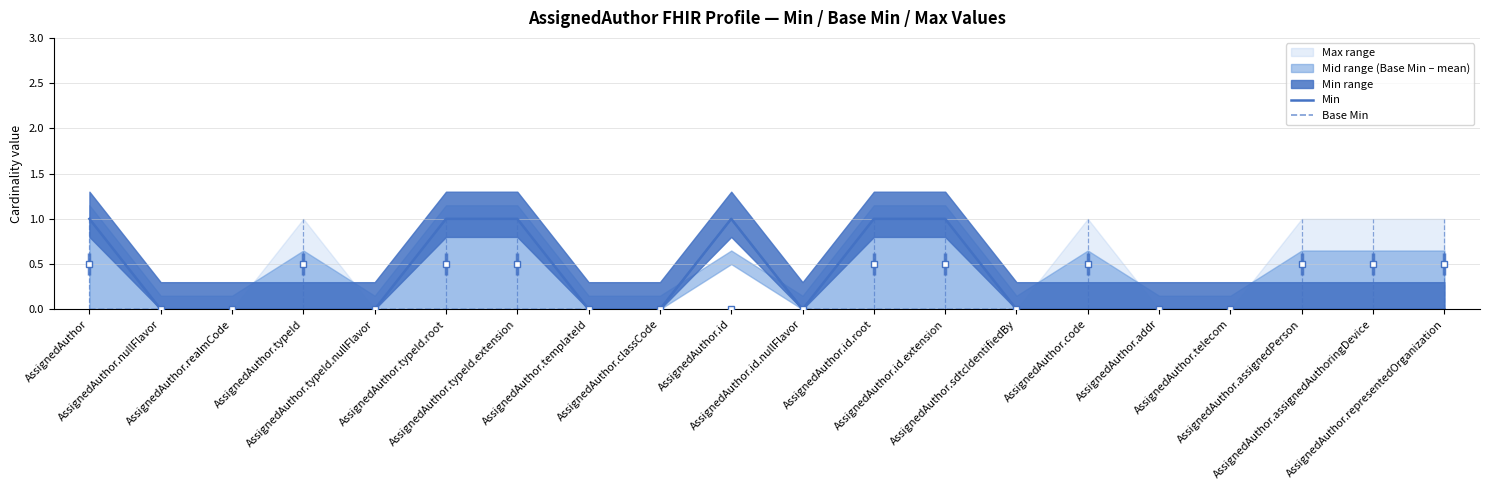

How many interior local peaks does the Min series have?

1